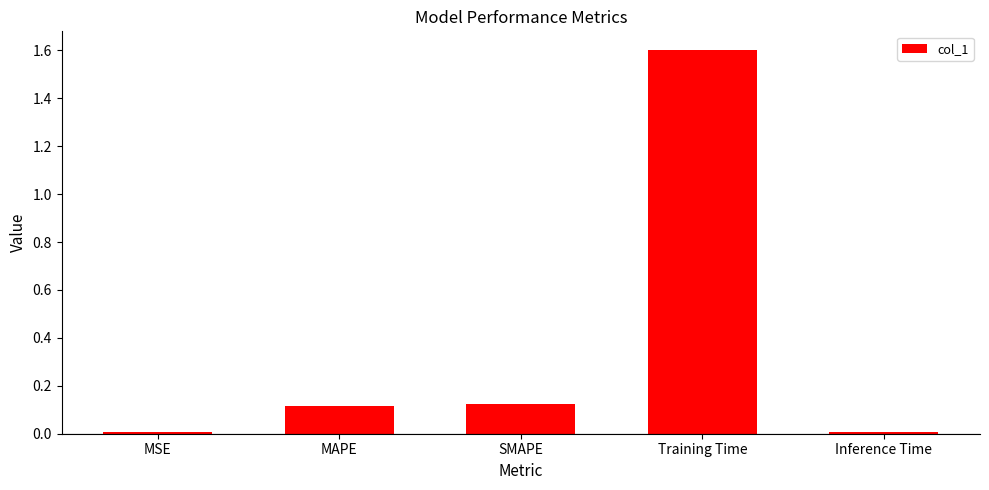

Are the bars grouped side by side (vs. stacked)?

No